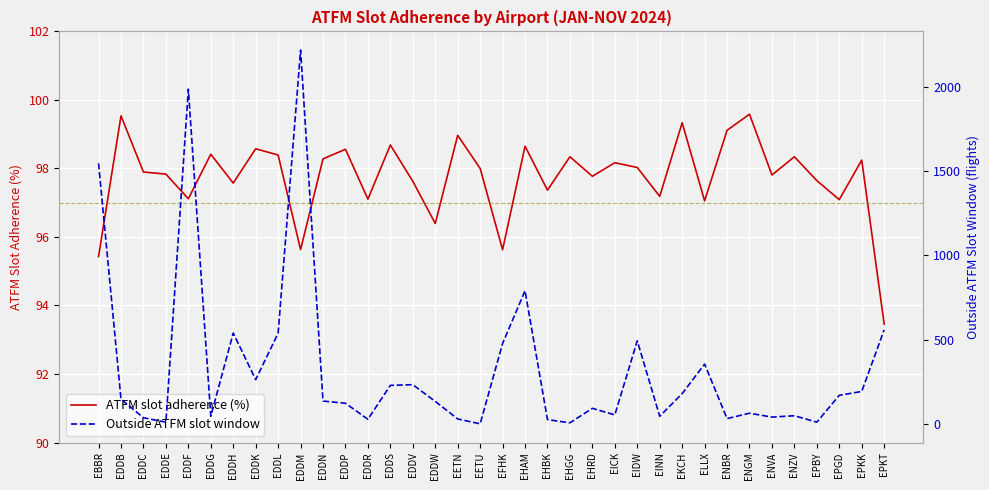

The value of ATFM slot adherence (%) at EETN is 99.0. True or false?

True